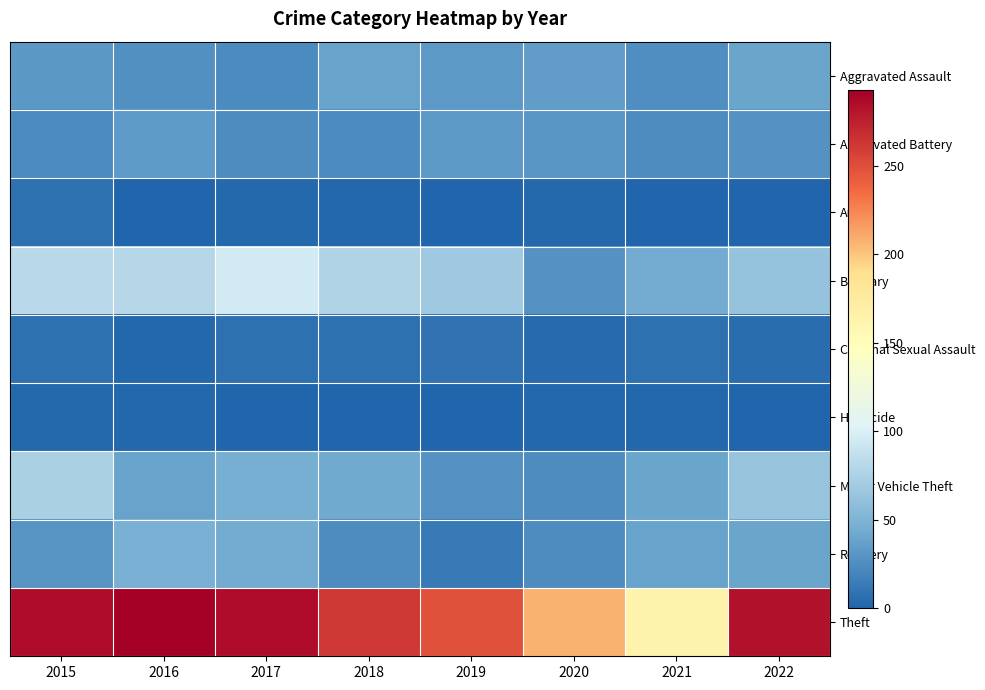

Which series has the largest total across all categories?

Theft